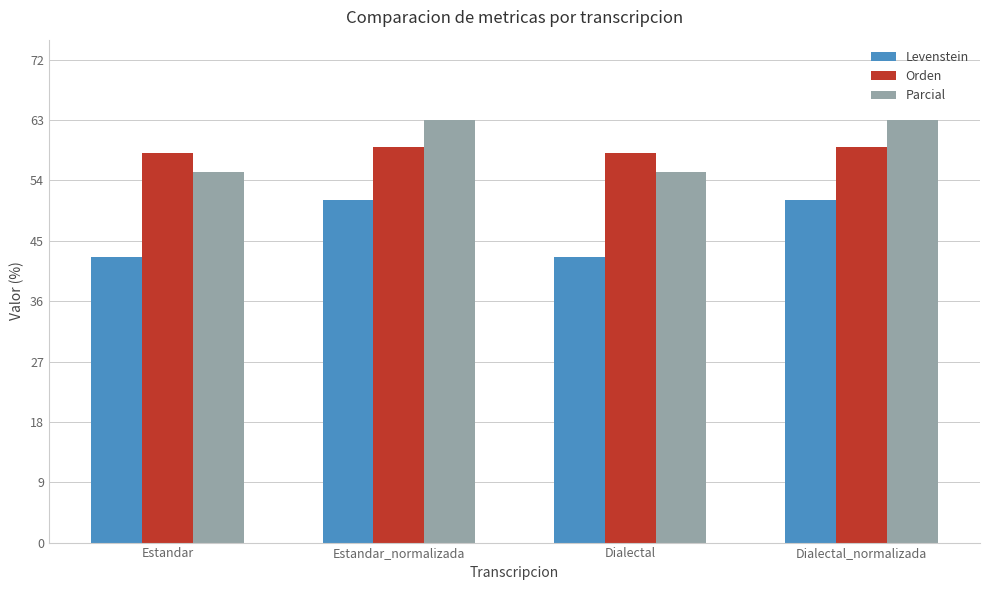

At which label does Parcial first exceed 62?

Estandar_normalizada